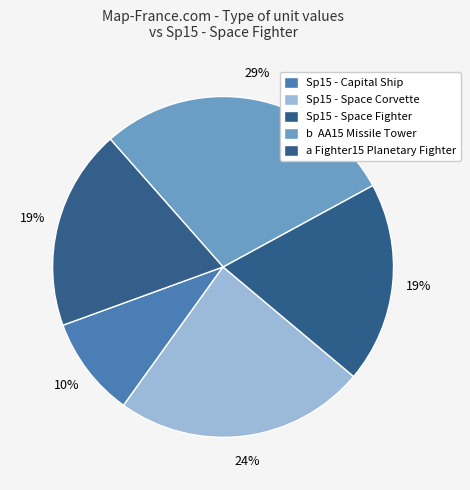

What percentage is the Sp15 - Capital Ship slice, to the nearest percent?

10%